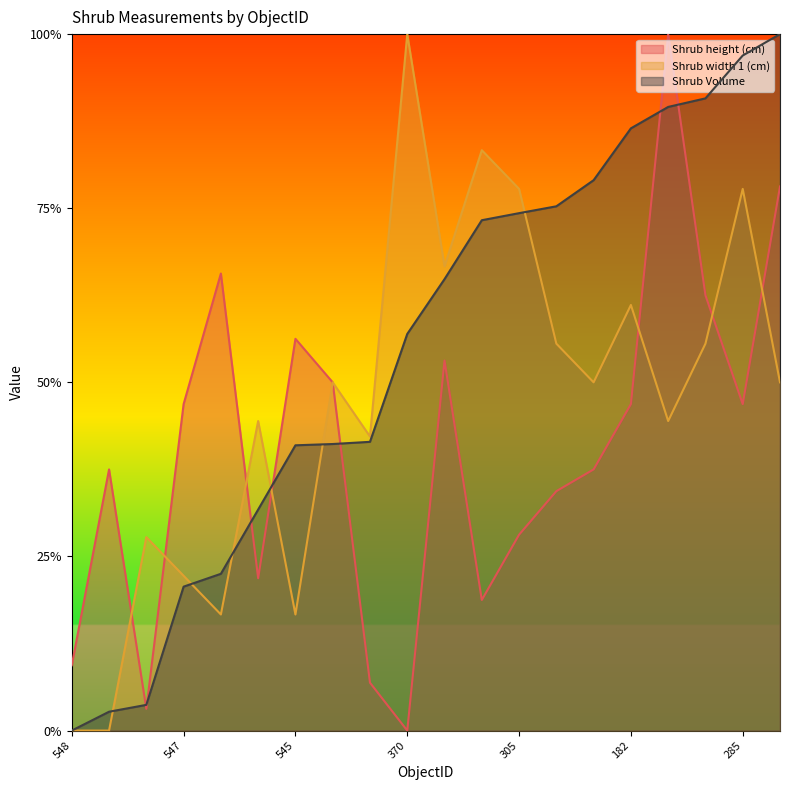

In Shrub height (cm), how many points are lower than both neighbors (excluding endpoints)?

5